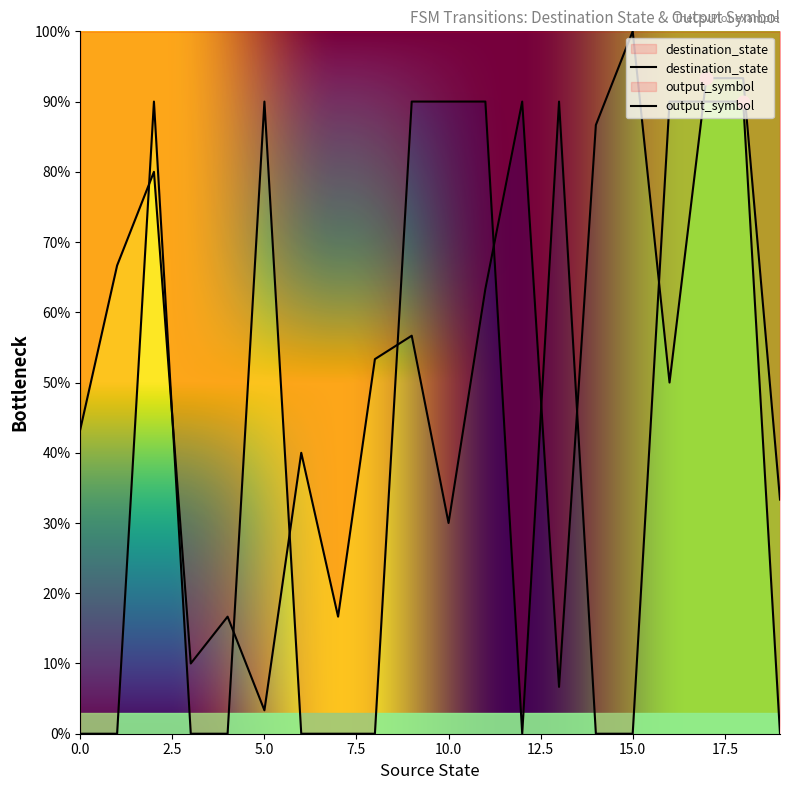

Which series has the largest total across all categories?

destination_state